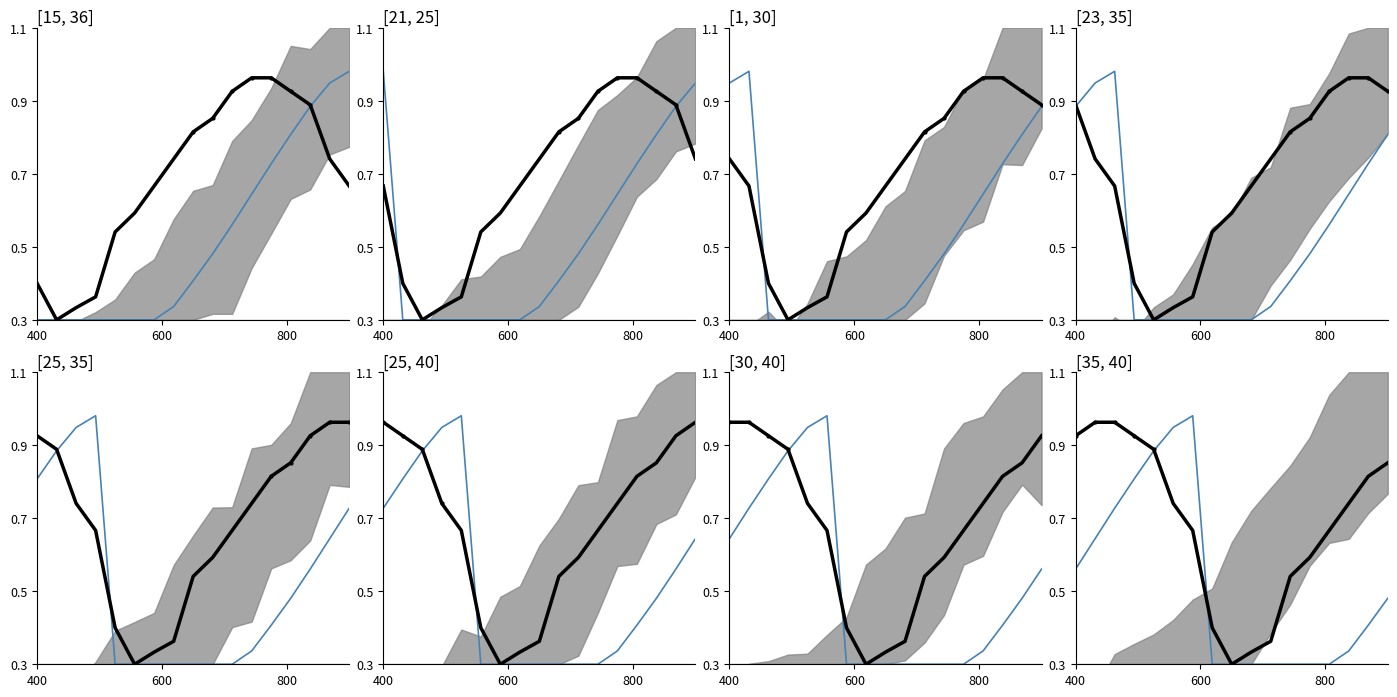

At which category does the chart reach its peak across all series?

6